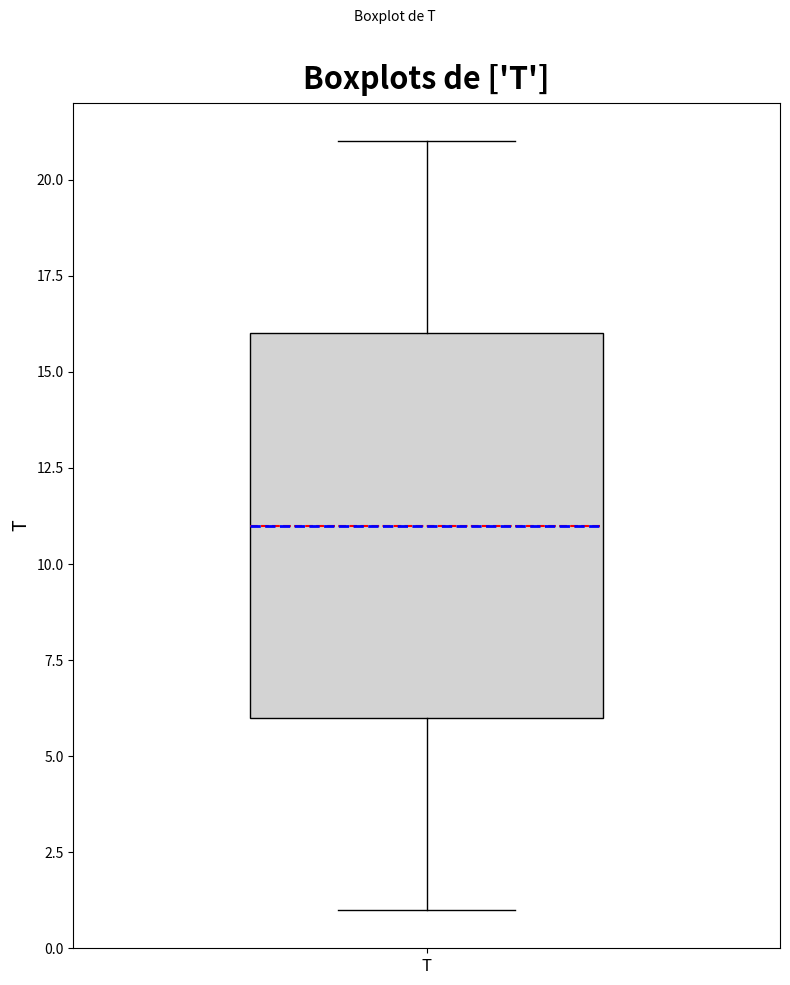

Where does the median line of the box for T sit on the y-axis? The values are not printed on the chart, so give them approximately, as read against the axis.

11